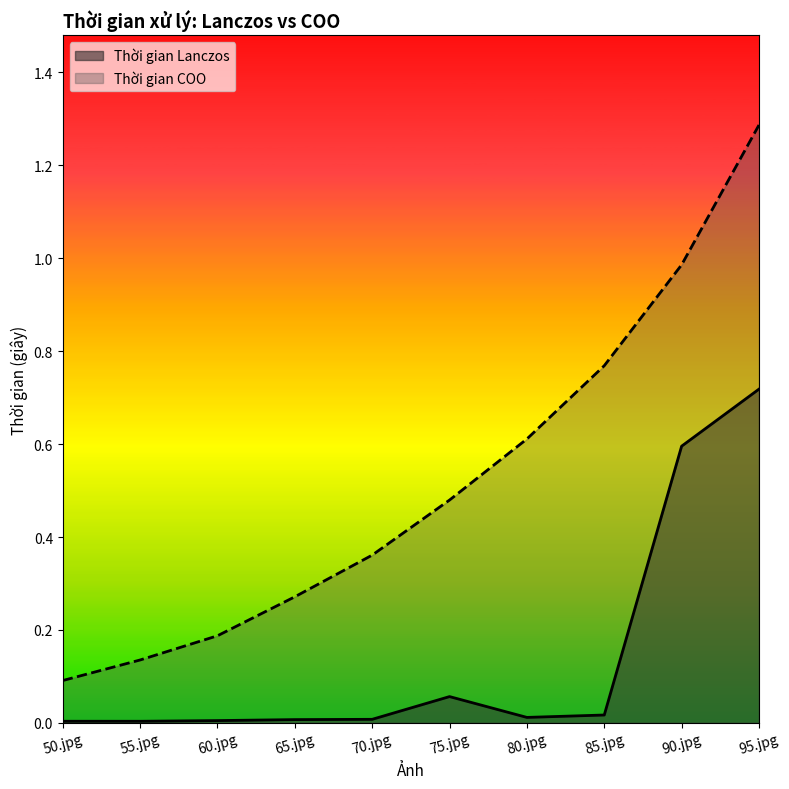

True or false: Thời gian COO and Thời gian Lanczos cross at least once.

False